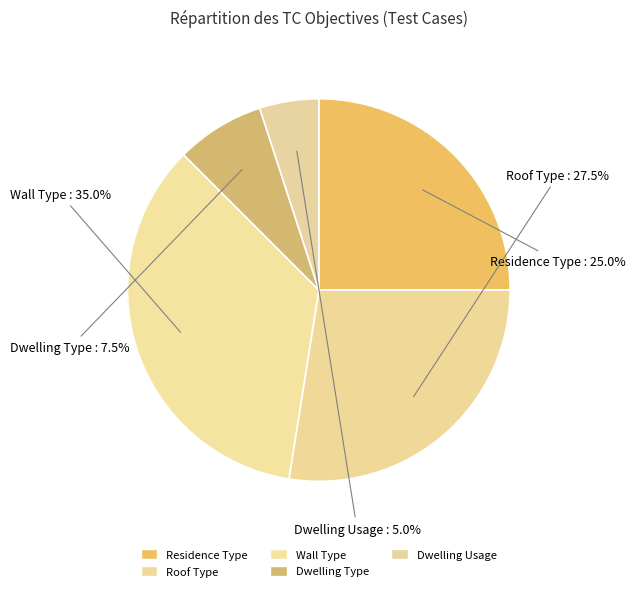

Combined, what portion of the pie is Residence Type and Wall Type?

60.0%